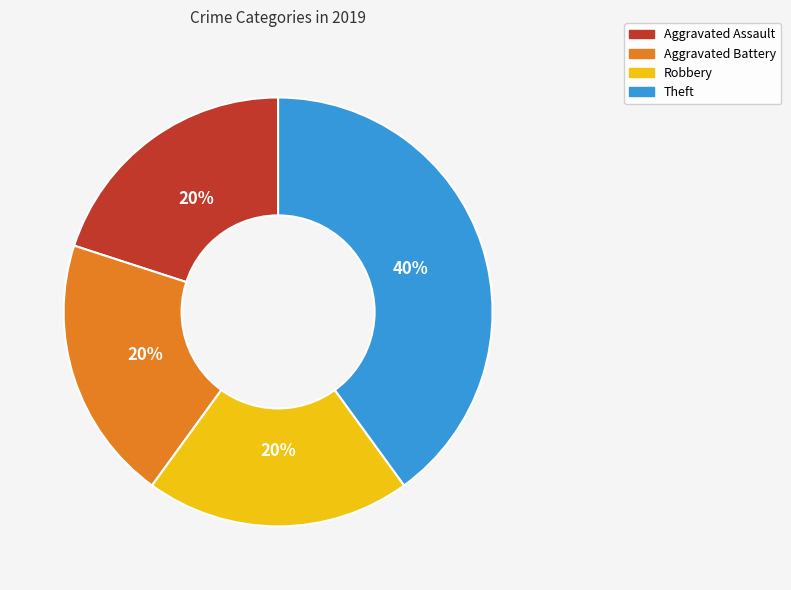

To the nearest percent, what is the average slice percentage?

25%